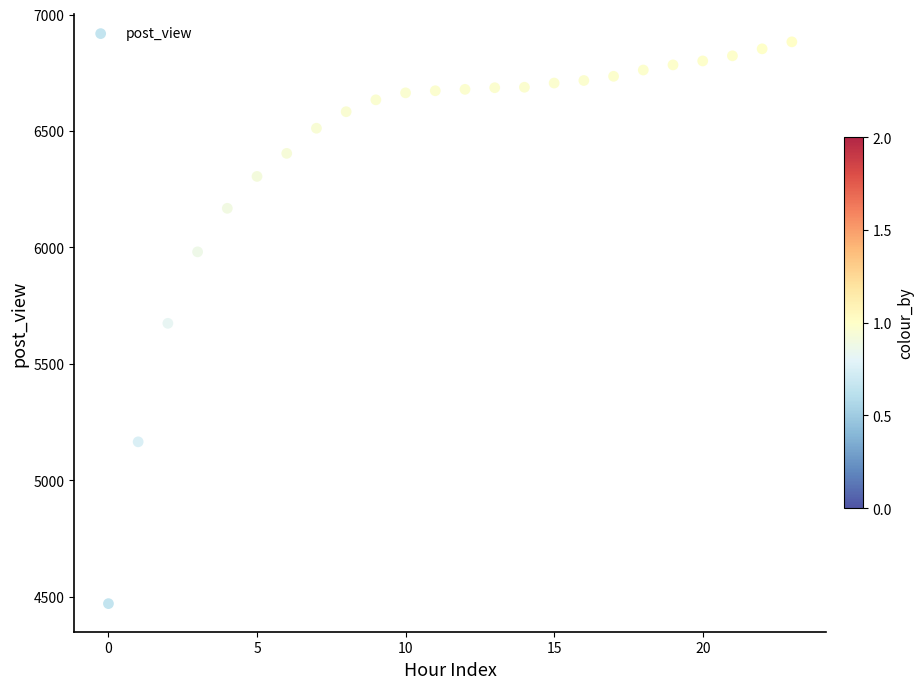

What is the range of Y values (max minus min)?

2413